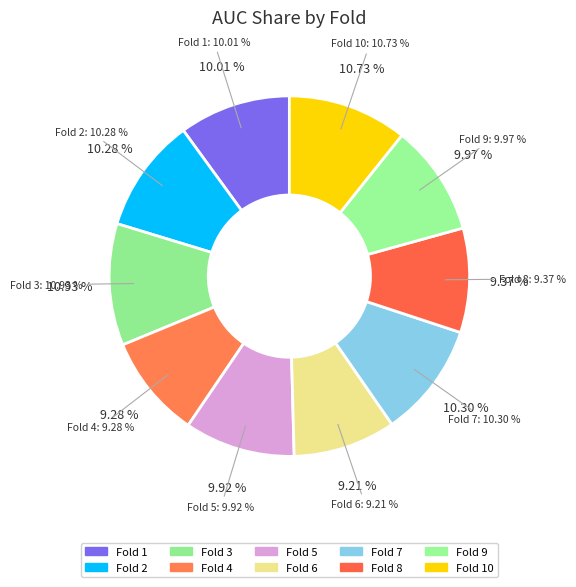

Rank the categories by value from highest to lowest.

Fold 3, Fold 10, Fold 7, Fold 2, Fold 1, Fold 9, Fold 5, Fold 8, Fold 4, Fold 6